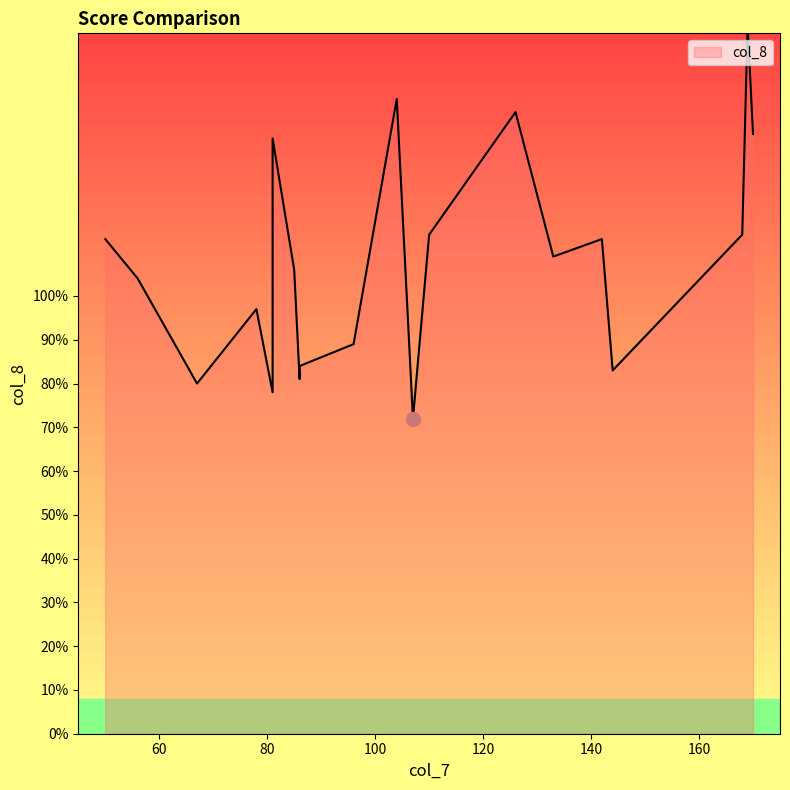

What is the approximate value at 81?

78